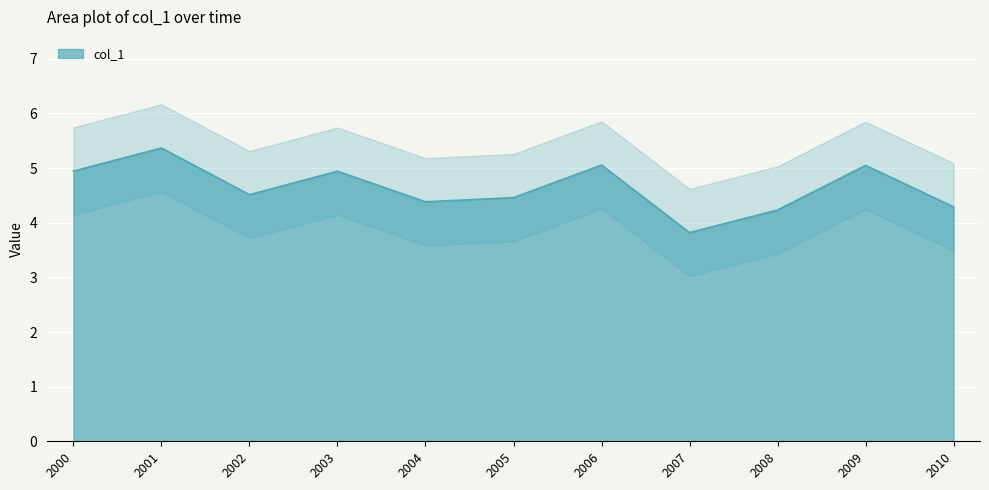

The col_1 series shows 4.5 at 2002. True or false?

True